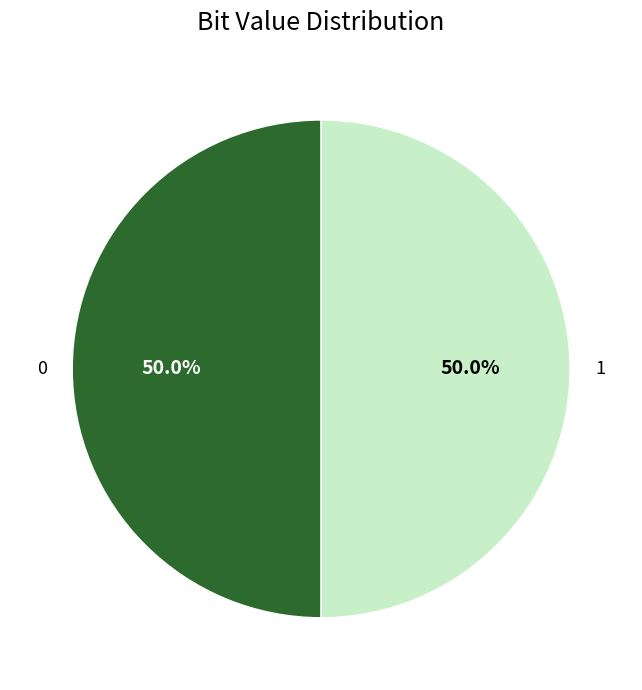

True or false: 1 accounts for 50% of the total.

True